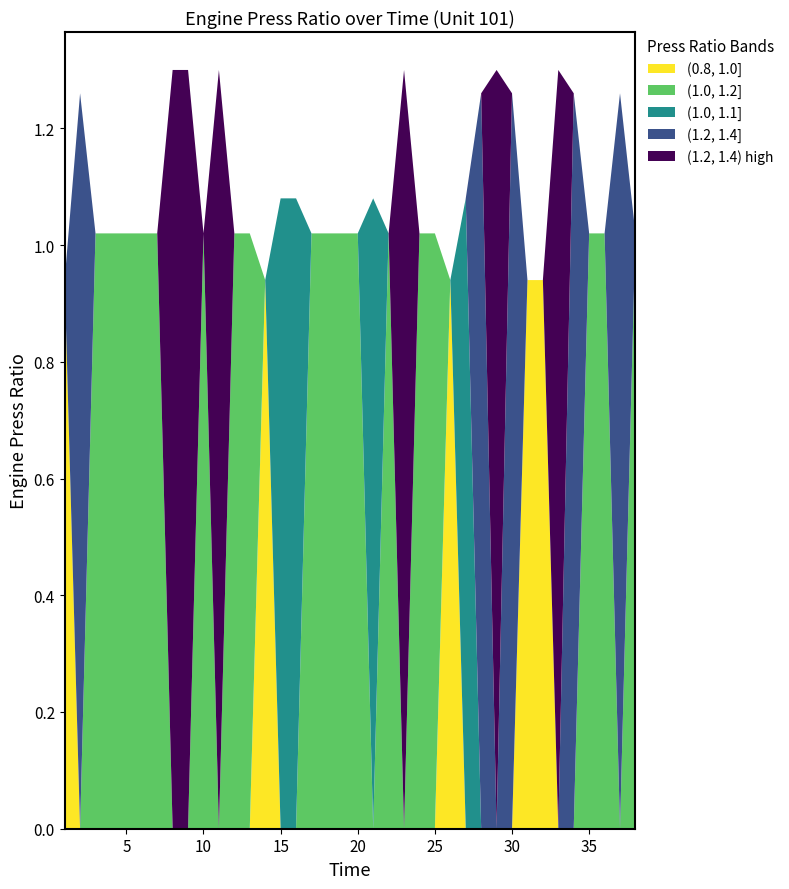

Reading left to right, transcribe all the data shown in this chart.

(0.8, 1.0]: 0.9	0.0	0.0	0.0	0.0	0.0	0.0	0.0	0.0	0.0	0.0	0.0	0.0	0.9	0.0	0.0	0.0	0.0	0.0	0.0	0.0	0.0	0.0	0.0	0.0	0.9	0.0	0.0	0.0	0.0	0.9	0.9	0.0	0.0	0.0	0.0	0.0	0.0
(1.0, 1.2]: 0.0	0.0	1.0	1.0	1.0	1.0	1.0	0.0	0.0	1.0	0.0	1.0	1.0	0.0	0.0	0.0	1.0	1.0	1.0	1.0	0.0	1.0	0.0	1.0	1.0	0.0	0.0	0.0	0.0	0.0	0.0	0.0	0.0	0.0	1.0	1.0	0.0	1.0
(1.0, 1.1]: 0.0	0.0	0.0	0.0	0.0	0.0	0.0	0.0	0.0	0.0	0.0	0.0	0.0	0.0	1.1	1.1	0.0	0.0	0.0	0.0	1.1	0.0	0.0	0.0	0.0	0.0	1.1	0.0	0.0	0.0	0.0	0.0	0.0	0.0	0.0	0.0	0.0	0.0
(1.2, 1.4]: 0.0	1.3	0.0	0.0	0.0	0.0	0.0	0.0	0.0	0.0	0.0	0.0	0.0	0.0	0.0	0.0	0.0	0.0	0.0	0.0	0.0	0.0	0.0	0.0	0.0	0.0	0.0	1.3	0.0	1.3	0.0	0.0	0.0	1.3	0.0	0.0	1.3	0.0
(1.2, 1.4) high: 0.0	0.0	0.0	0.0	0.0	0.0	0.0	1.3	1.3	0.0	1.3	0.0	0.0	0.0	0.0	0.0	0.0	0.0	0.0	0.0	0.0	0.0	1.3	0.0	0.0	0.0	0.0	0.0	1.3	0.0	0.0	0.0	1.3	0.0	0.0	0.0	0.0	0.0